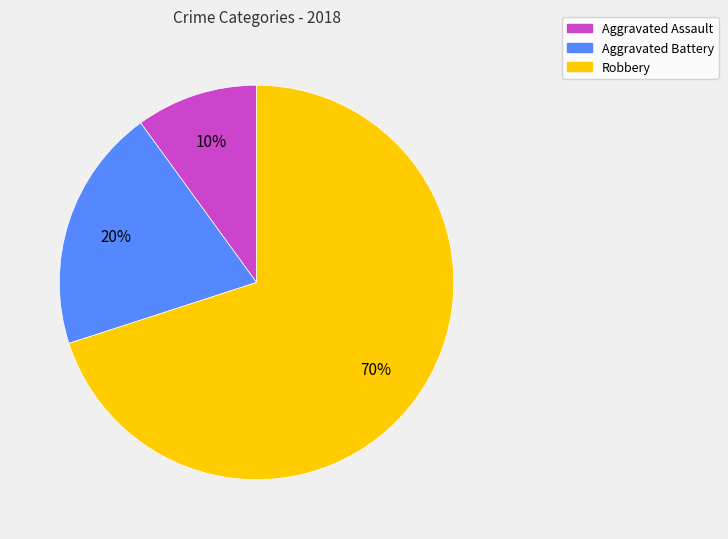

To the nearest percent, what is the average slice percentage?

33%